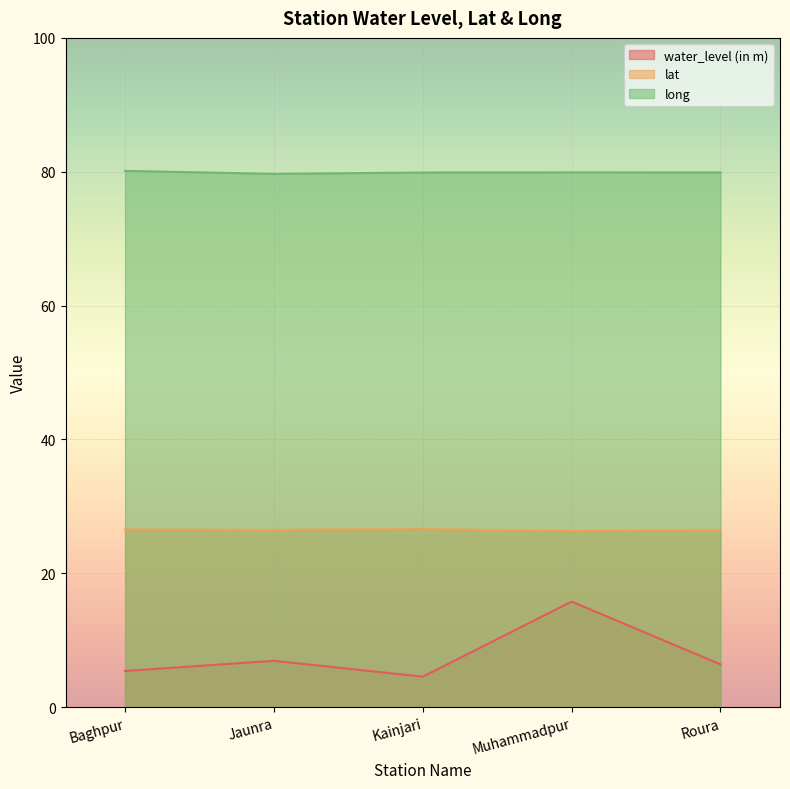

How many data points in water_level (in m) are less than 6?

2